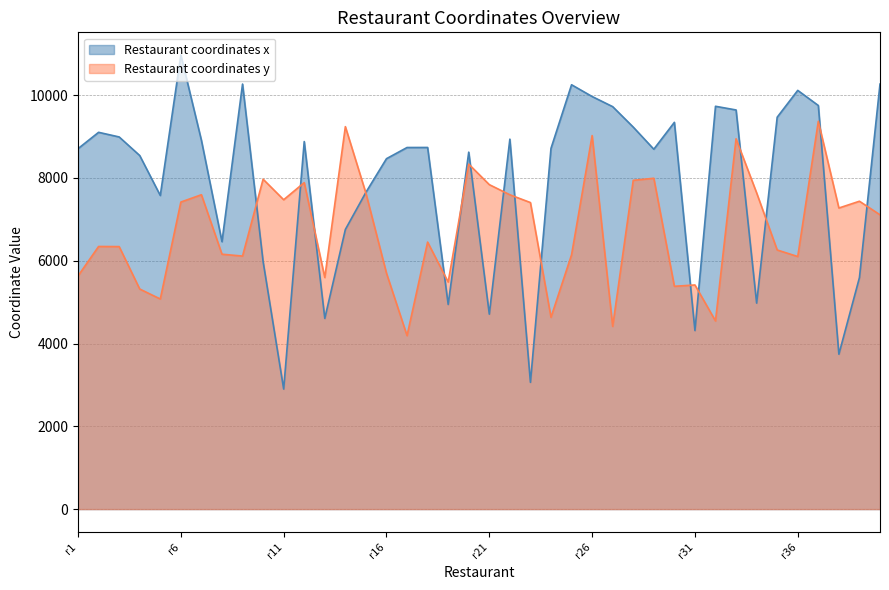

What is the spread (max minus min) of values at r26?

944